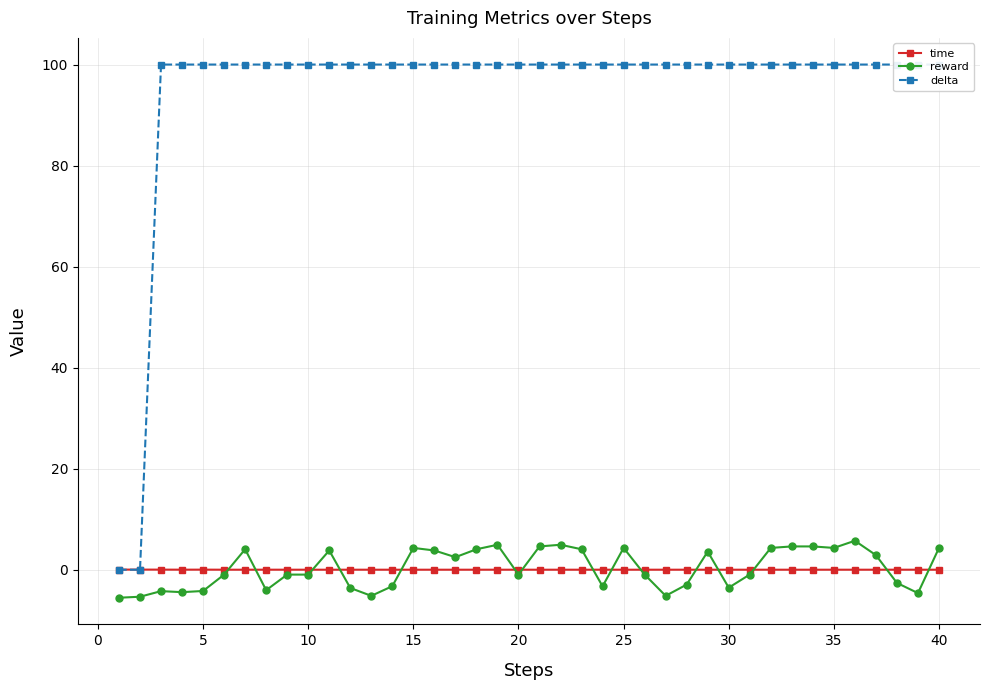

The time series shows 0.0 at 15. True or false?

True